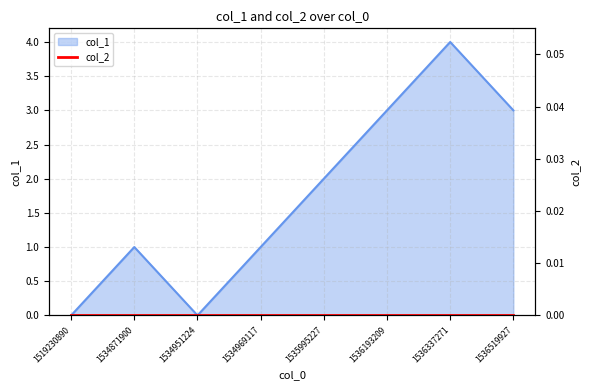

Count the number of values greater than 2.

3